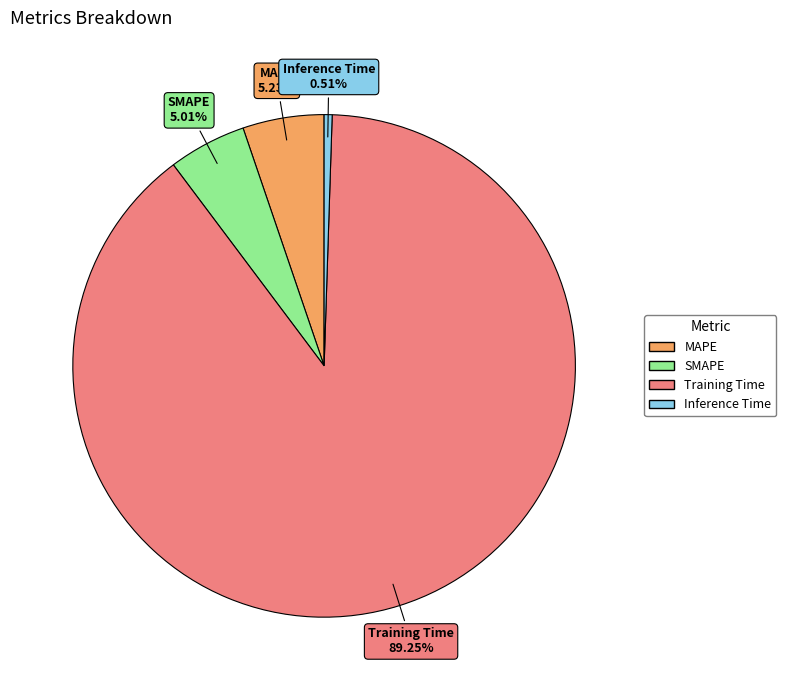

Does MAPE represent more than half of the total?

No